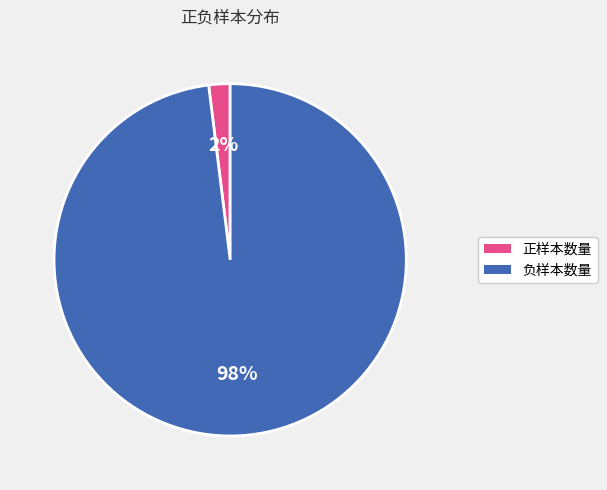

To the nearest percent, what is the difference between the largest and smallest slice percentages?

96%